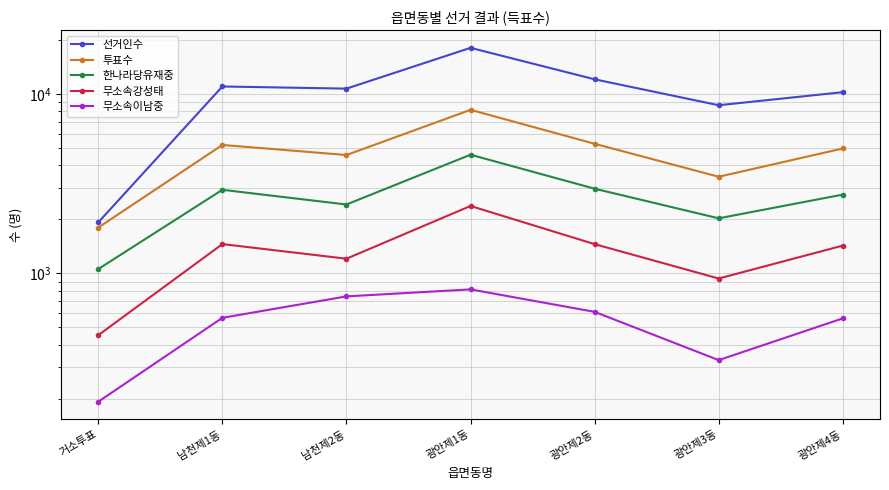

How many distinct data groups are displayed?

5